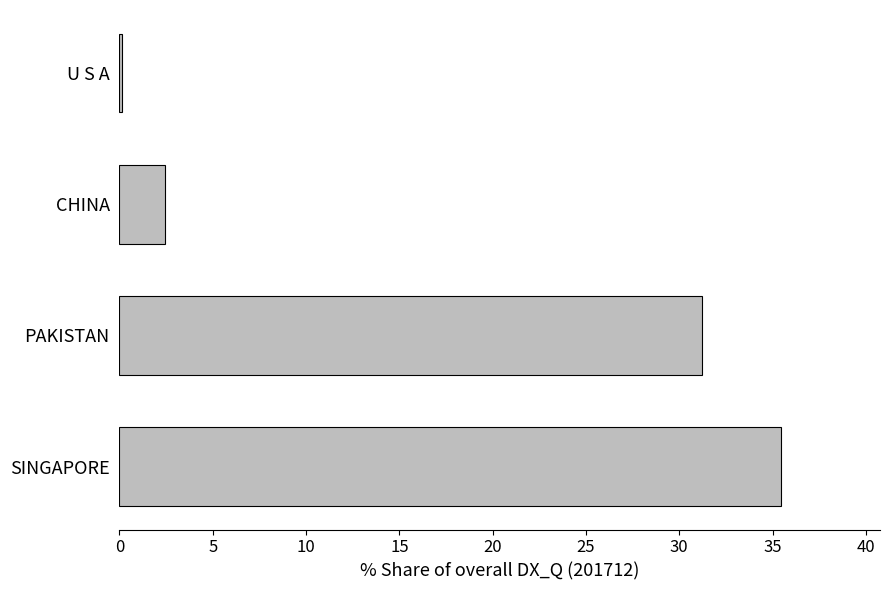

Reading bottom to top, list all the values displayed in this chart.

SINGAPORE=35.4	PAKISTAN=31.2	CHINA=2.4	U S A=0.1